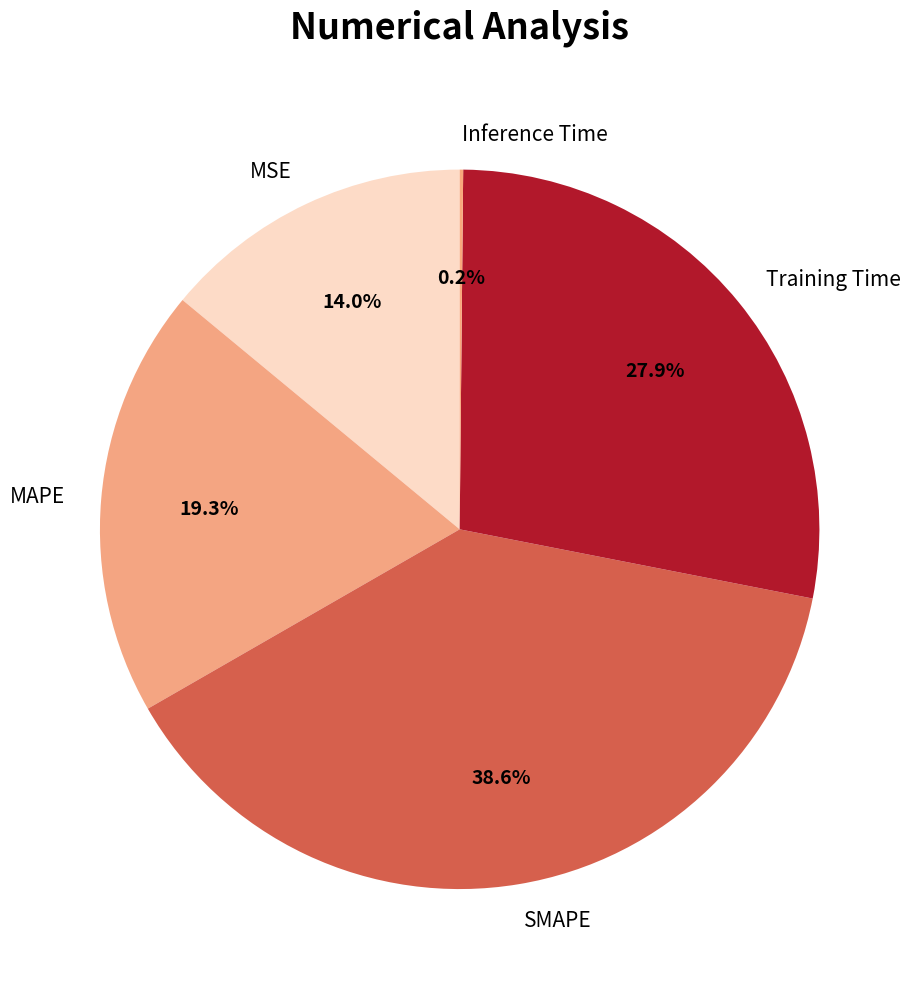

What is the largest slice in the pie chart?

SMAPE